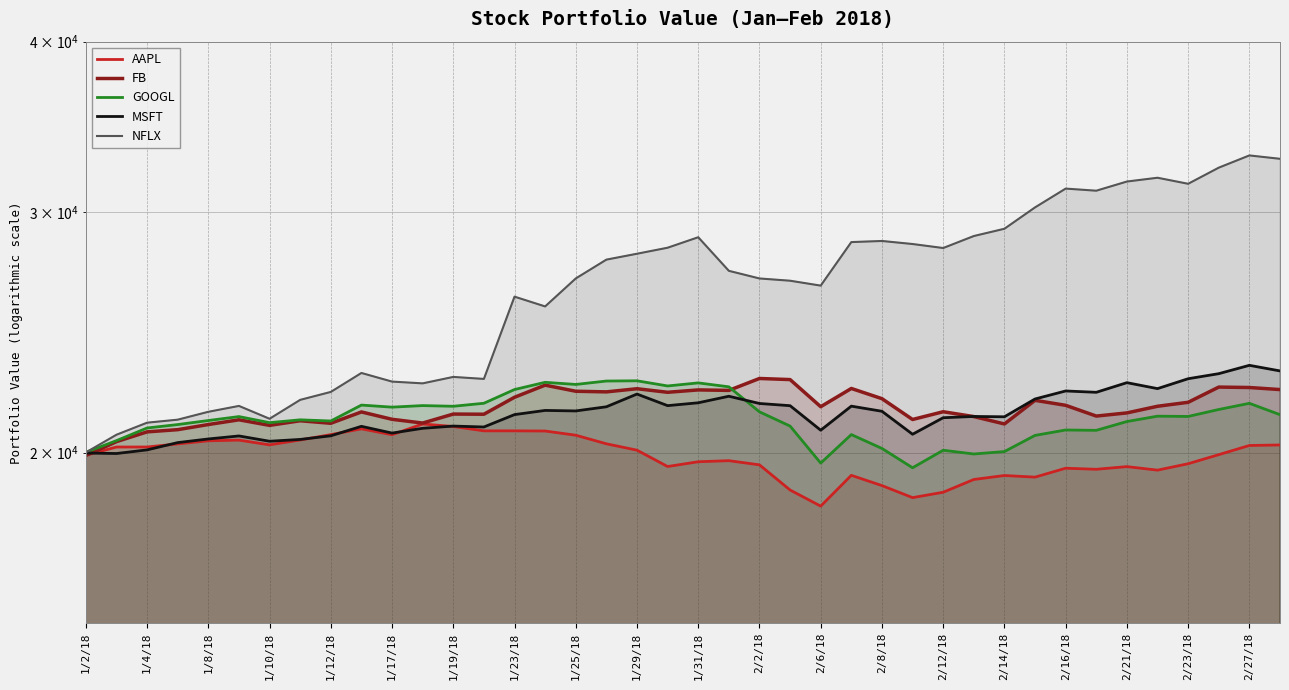

In MSFT, how many points are higher than both neighbors (excluding endpoints)?

11